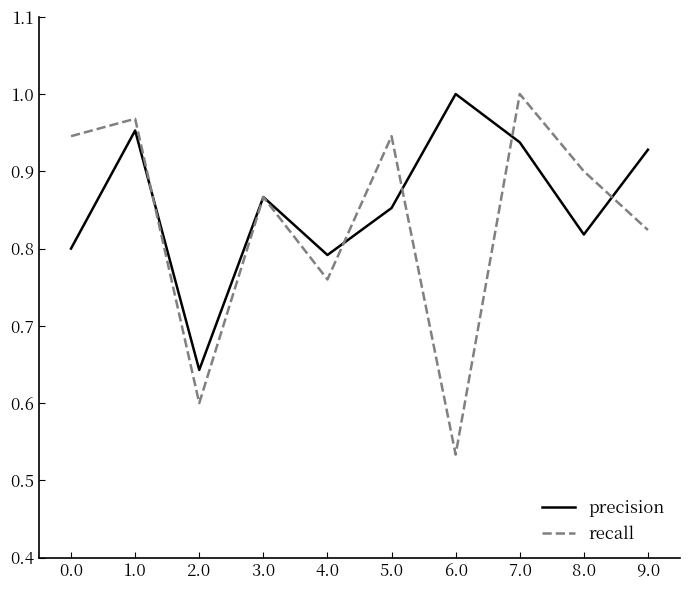

True or false: precision has a value of 0.2 at 5.0.

False